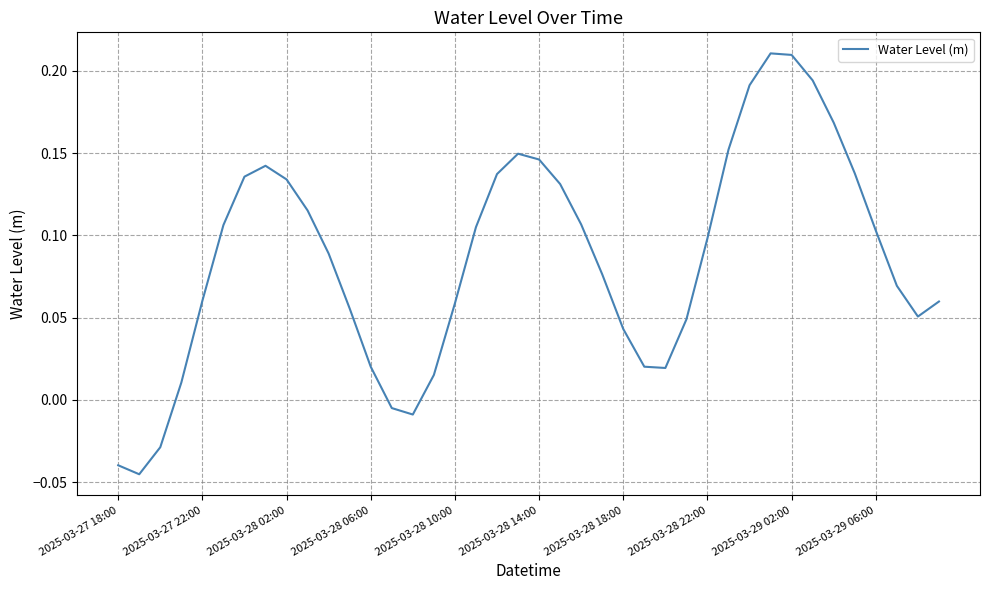

What is the difference between the maximum and minimum values?

0.3